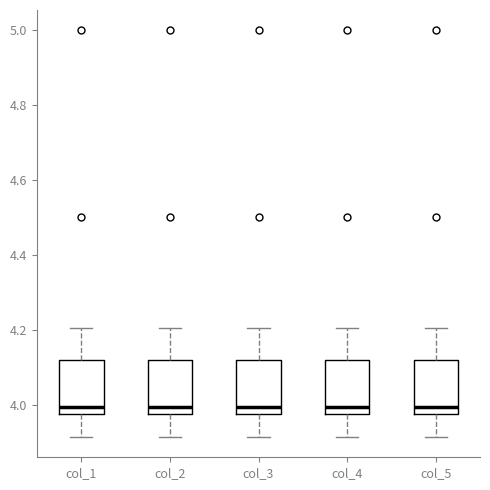

Where does the upper whisker of the box for col_2 end on the y-axis? The values are not printed on the chart, so give them approximately, as read against the axis.

4.20